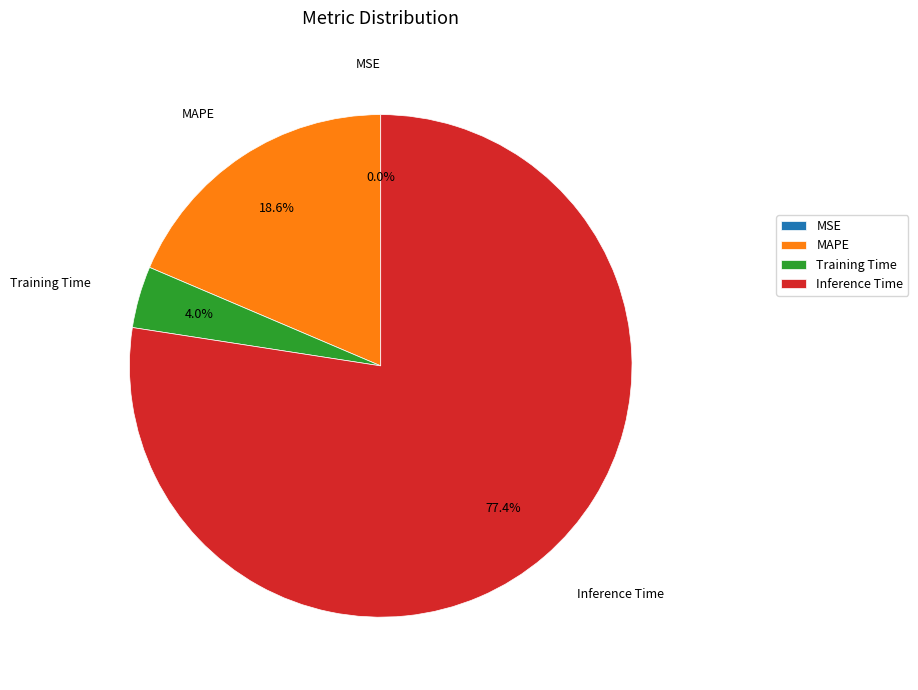

What portion of the pie excludes MAPE?

81.4%